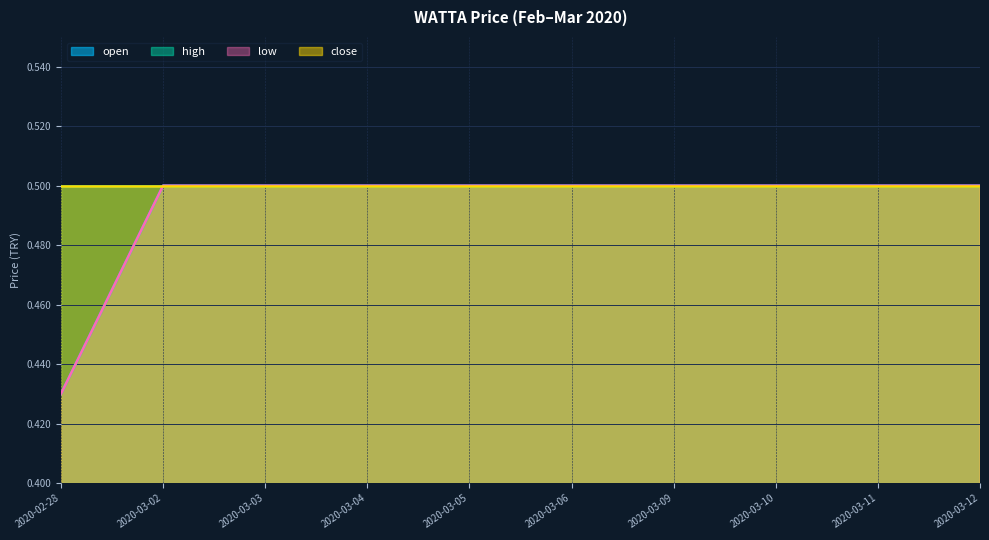

Count the low values in the range 0 to 1.

10